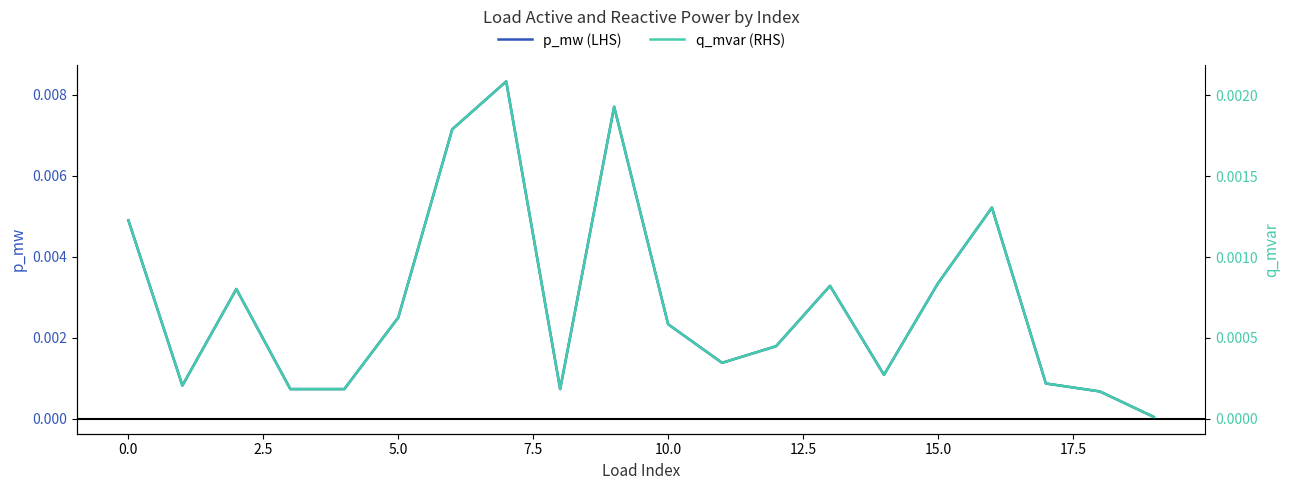

Count the number of data series in this chart.

2